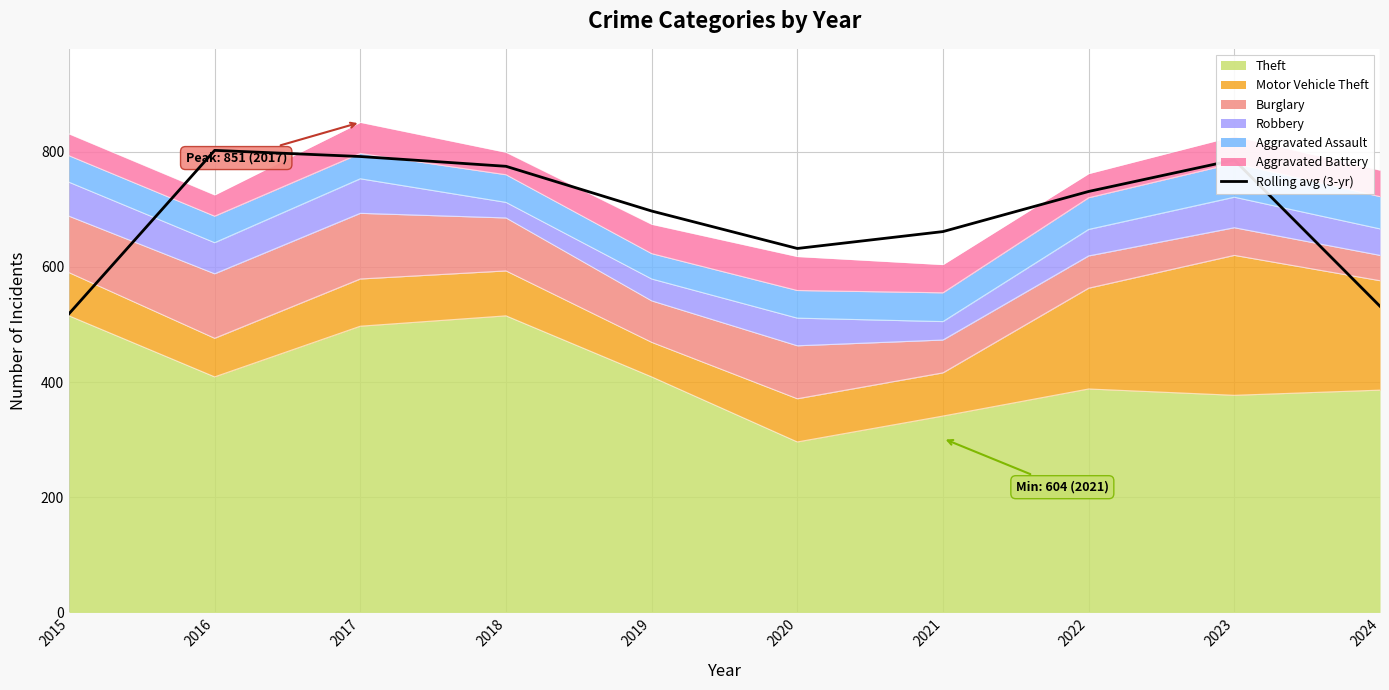

Is it true that the value at 2018 is 774.7?

True